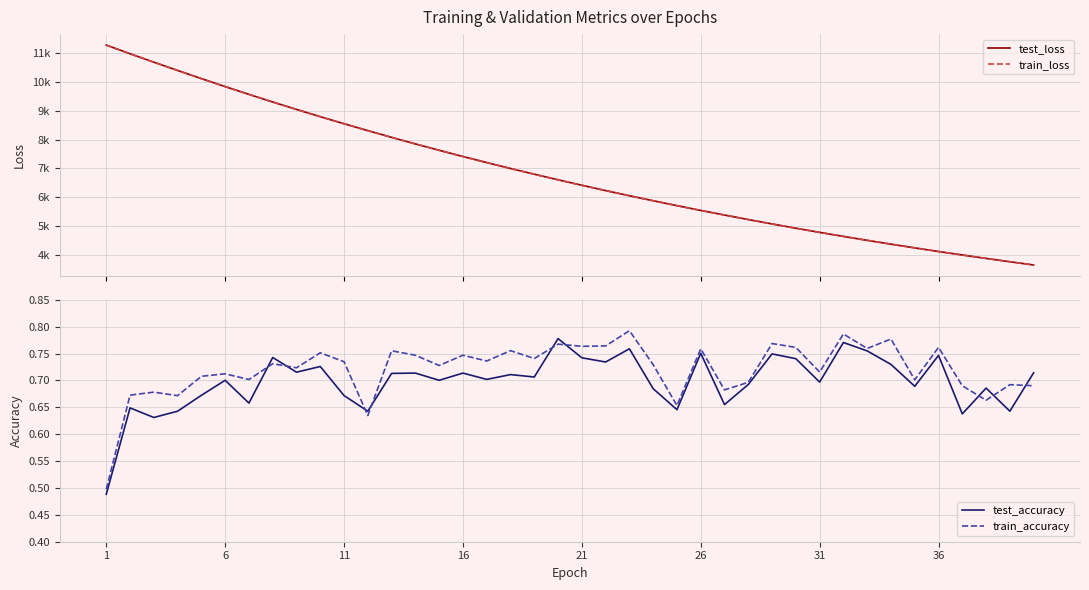

True or false: test_accuracy has a value of 1.3 at 21.

False